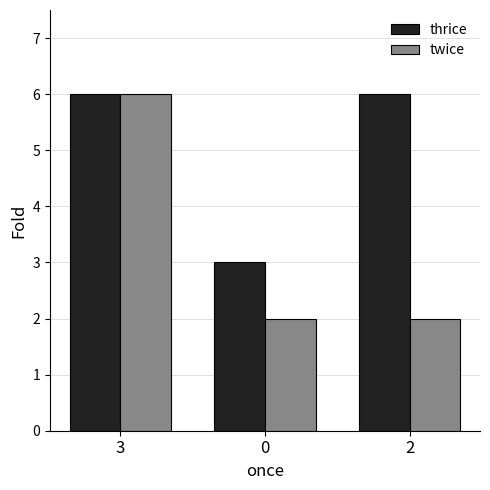

The value of thrice at 2 is 6. True or false?

True